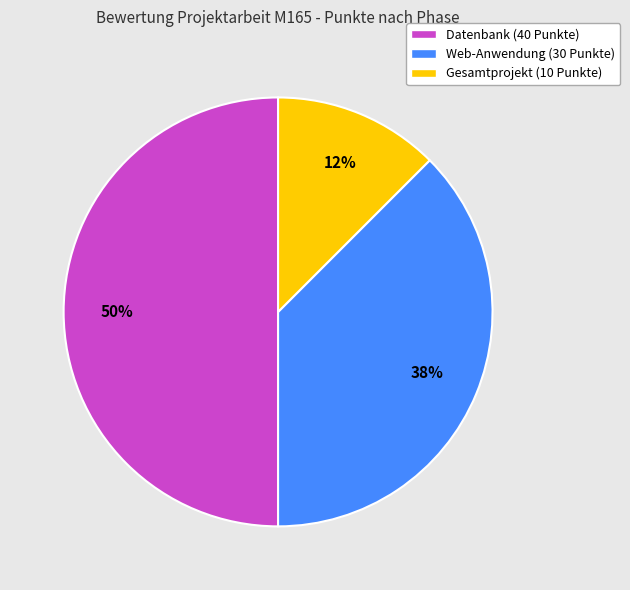

Which category has the smallest portion of the pie?

Gesamtprojekt